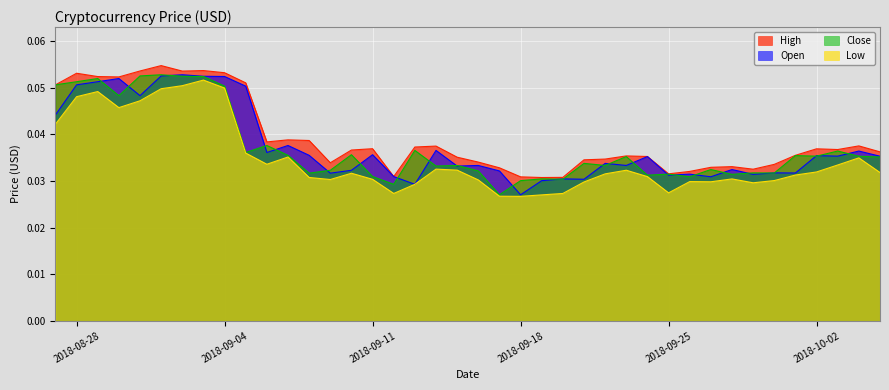

What is the label of the 36th point from the left?

2018-10-01